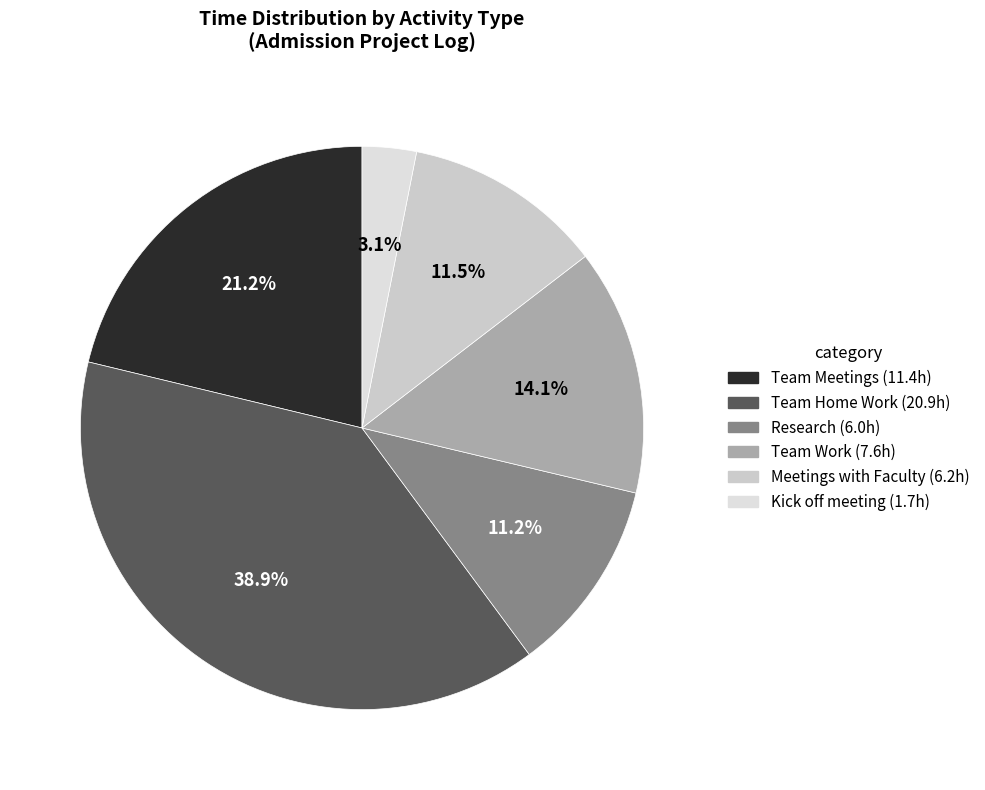

How many slices are in this pie chart?

6